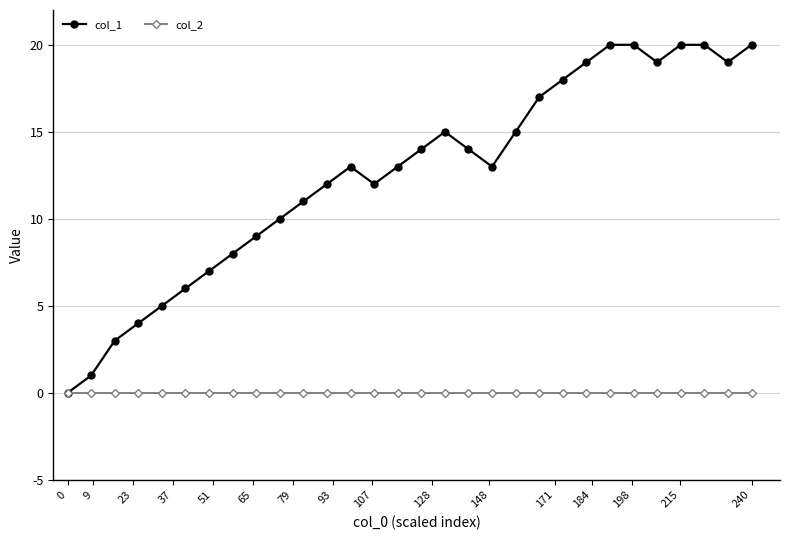

True or false: col_1 has more than 1 interior local peaks.

True